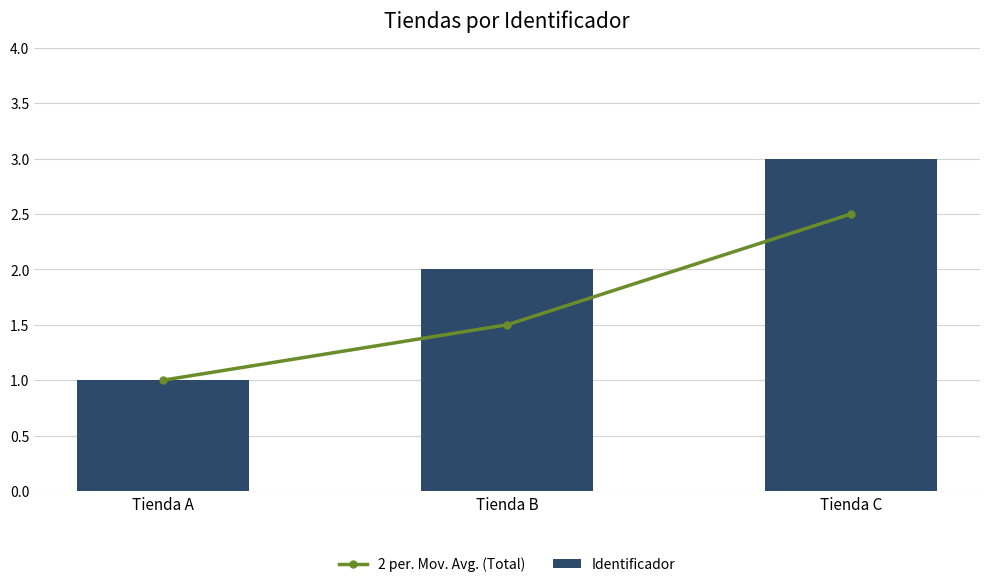

Reading right to left, transcribe all the data shown in this chart.

2 per. Mov. Avg. (Total): 2.5	1.5	1.0
Identificador: 3.0	2.0	1.0